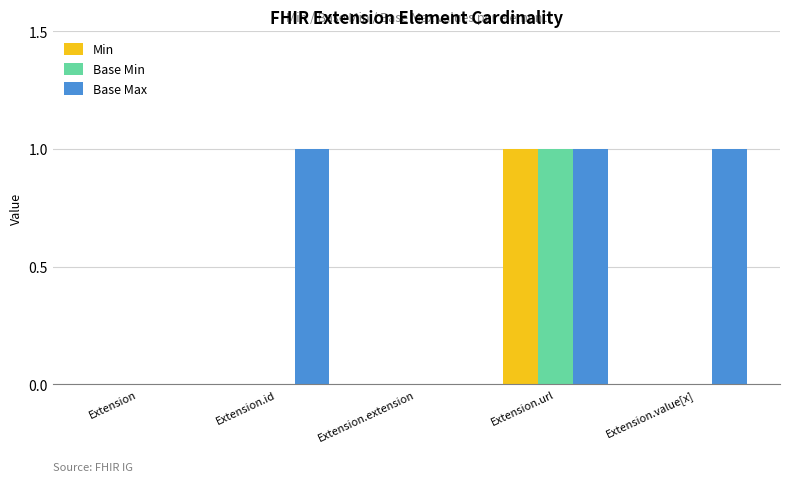

Which series has the largest total across all categories?

Base Max